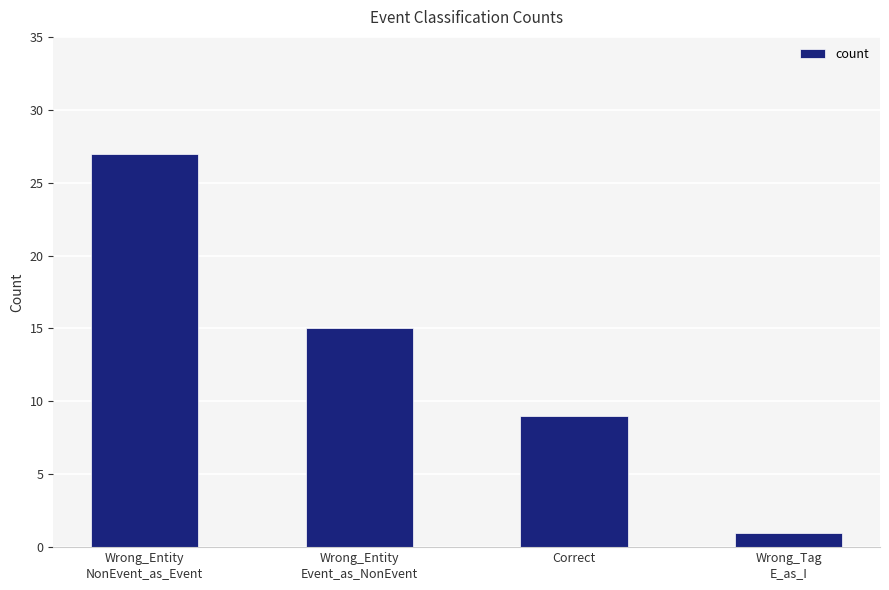

What is the sum of all values?

52